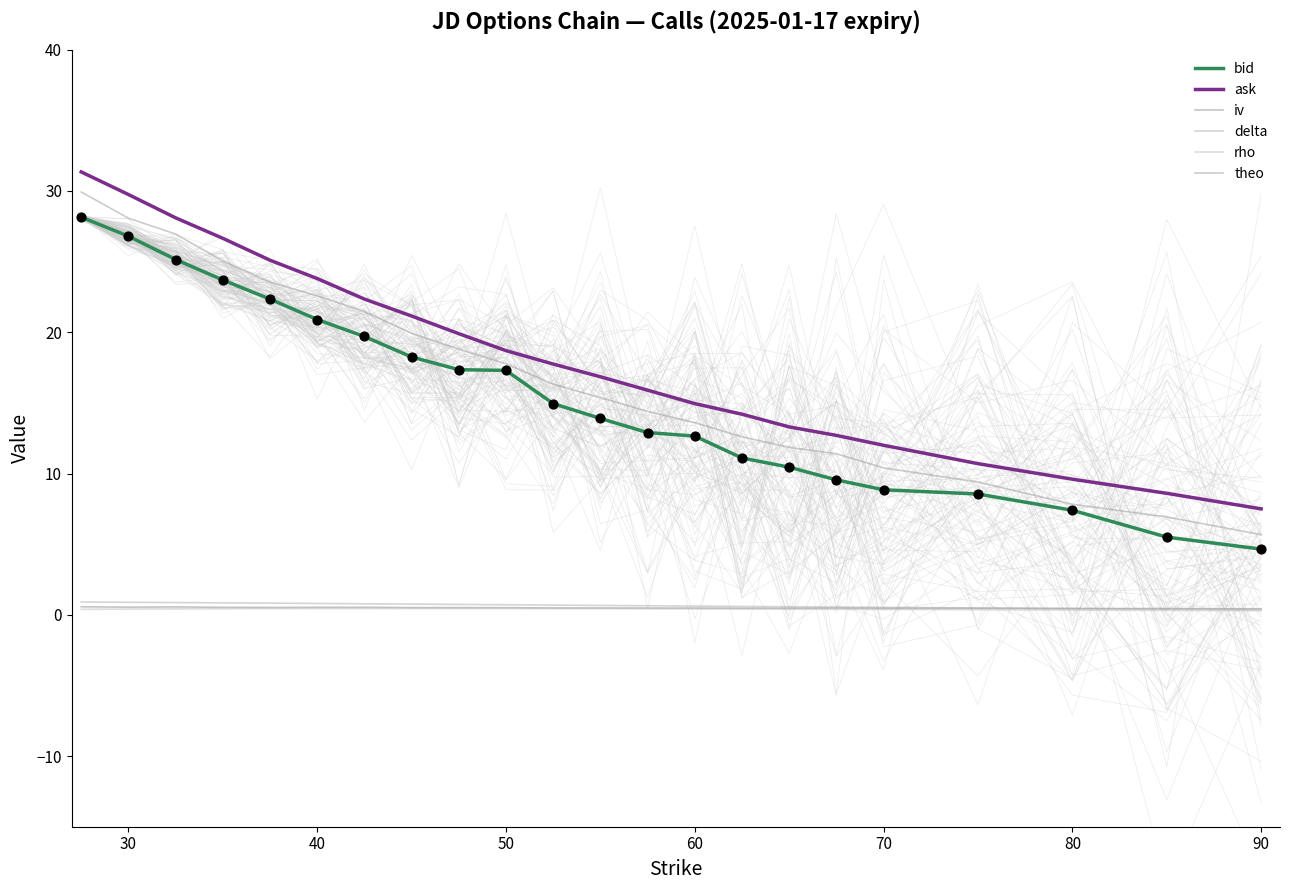

Which series has the widest spread of Y values?

theo